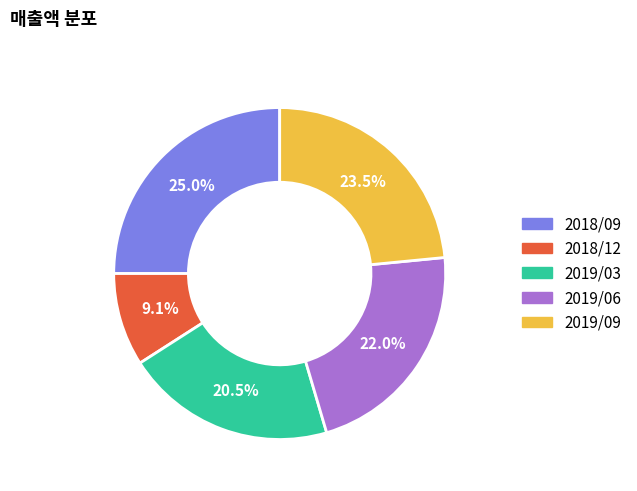

Does 2019/09 represent more than half of the total?

No